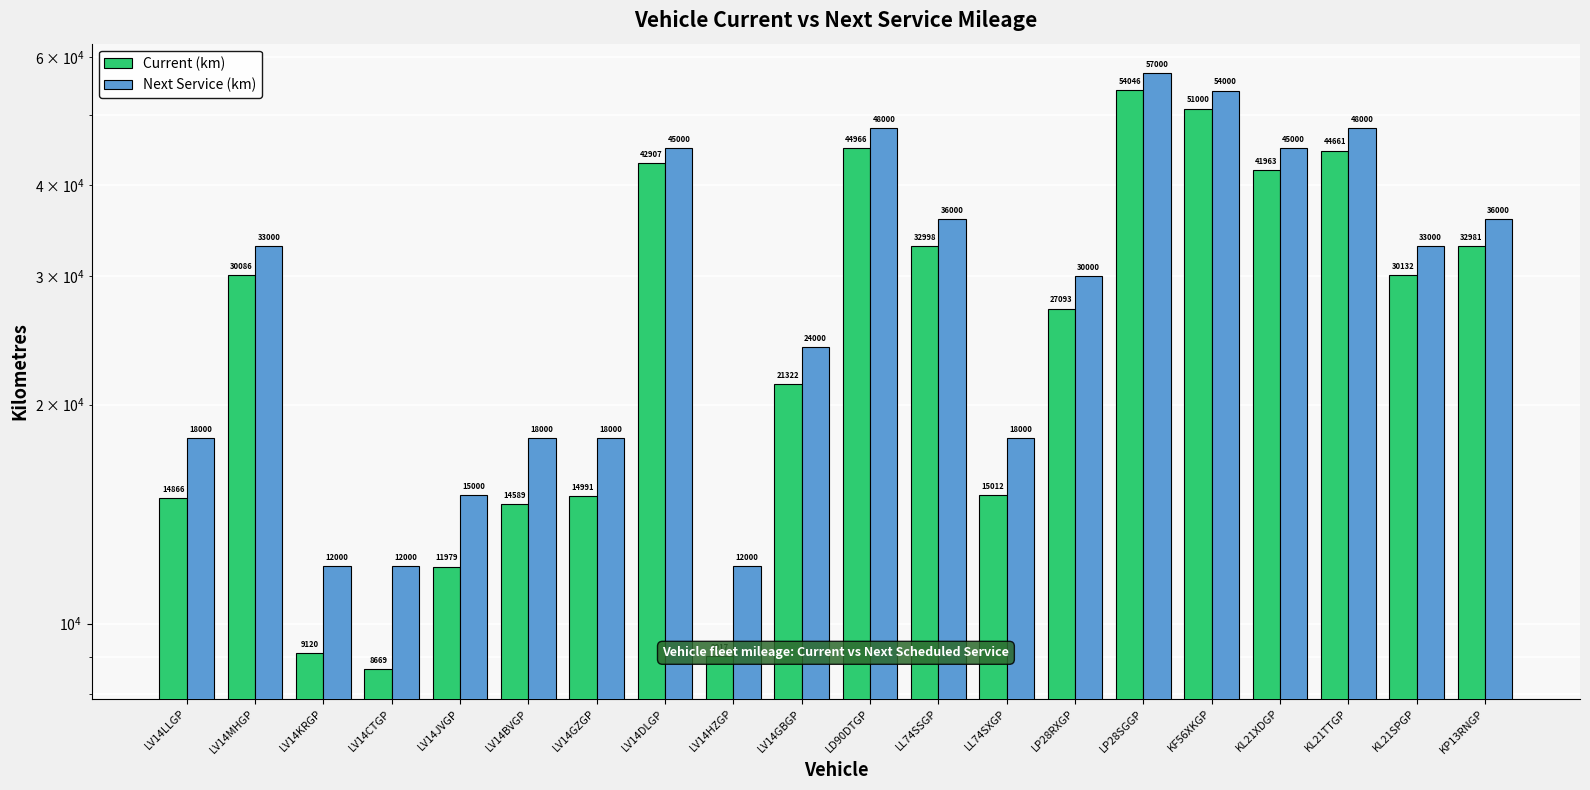

Which series changed the most between LV14KRGP and LV14HZGP?

Current (km)